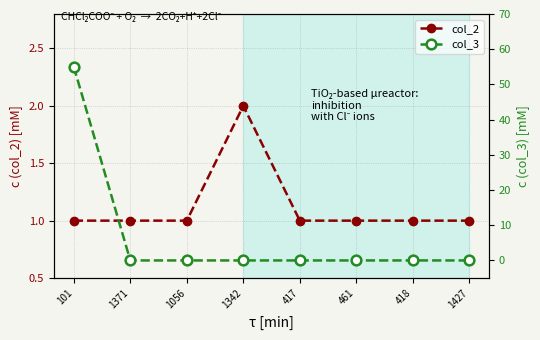

Rank the series by their average value, from lowest to highest.

col_2, col_3